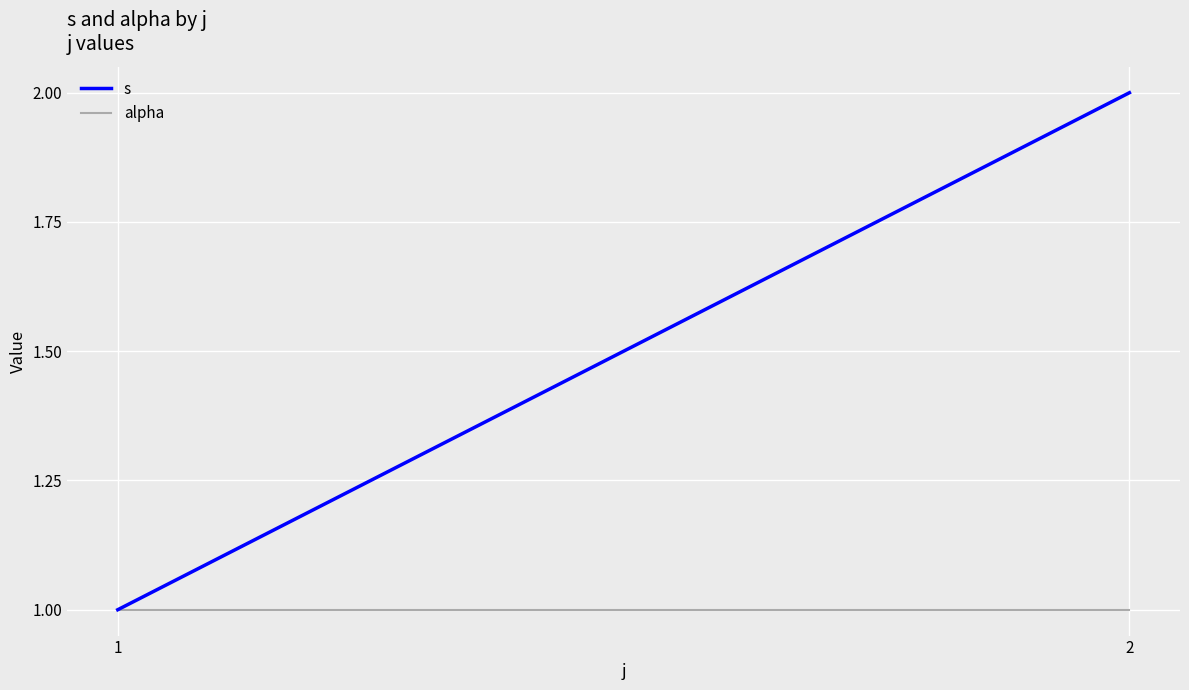

True or false: s and alpha intersect in this chart.

False